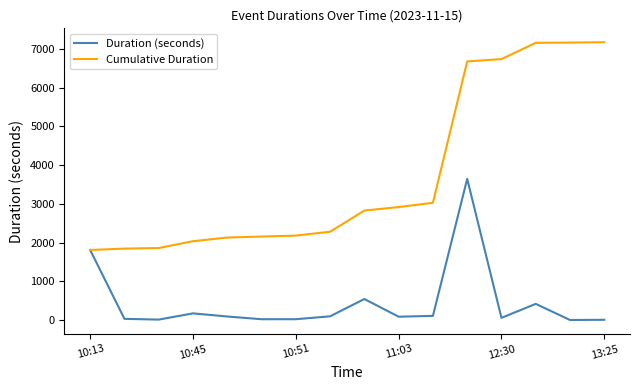

Which series has the largest range (max minus min)?

Cumulative Duration